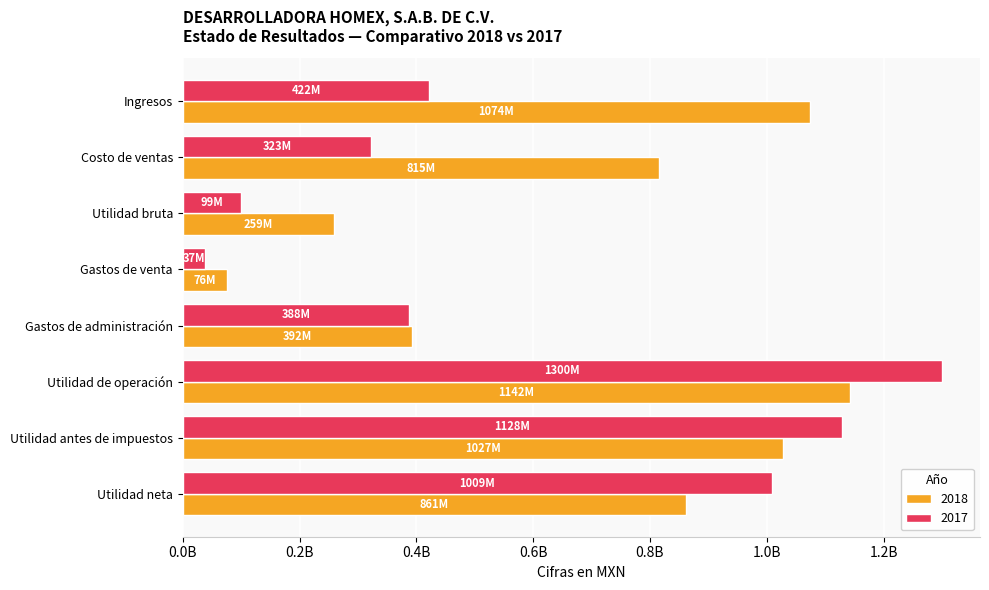

What position from the left is Utilidad antes de impuestos?

7